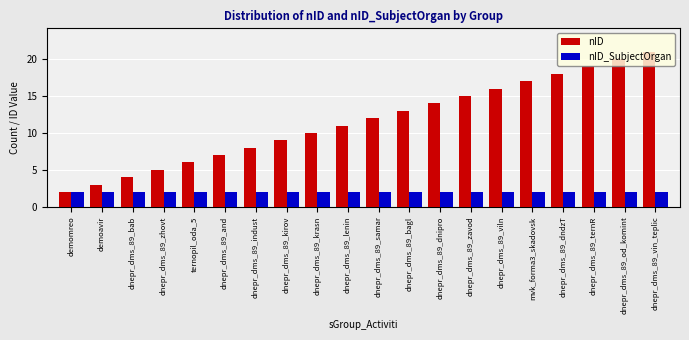

What position from the left is dnepr_dms_89_kirov?

8